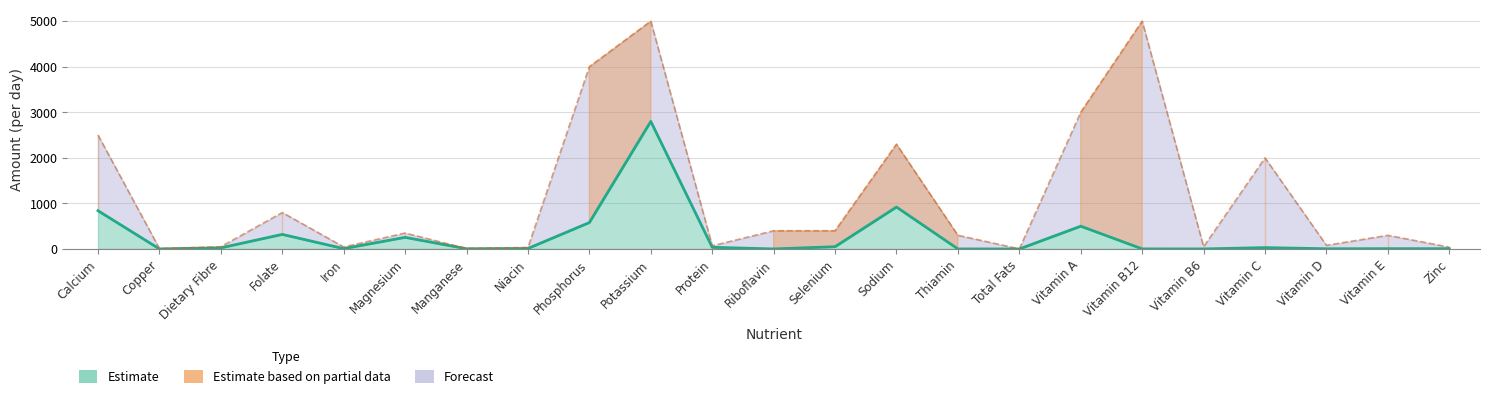

What is the value of the 21st point from the left?

5.0